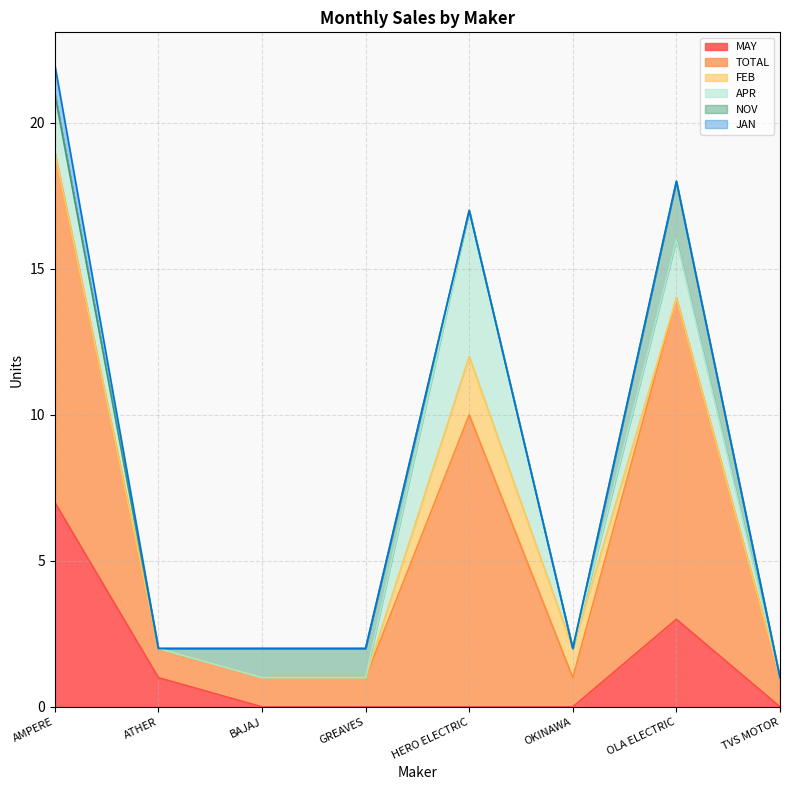

What is the difference between the TOTAL values at ATHER and OLA ELECTRIC?

10